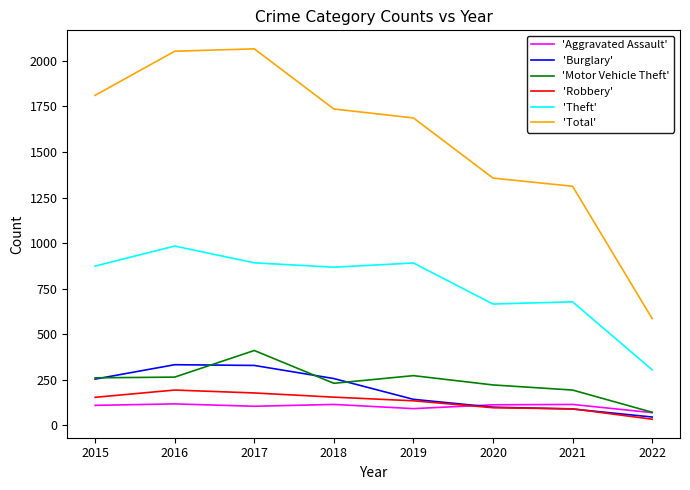

Is this an area chart (filled region under the line)?

No